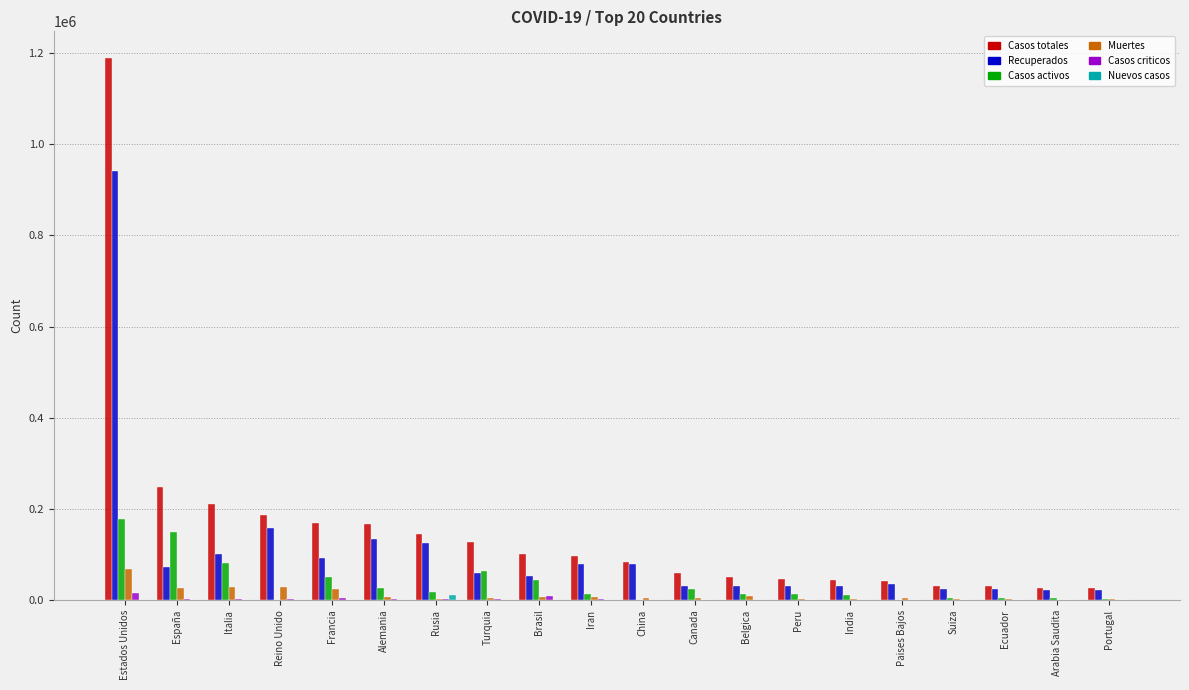

What is the maximum value shown in the chart?

1188421